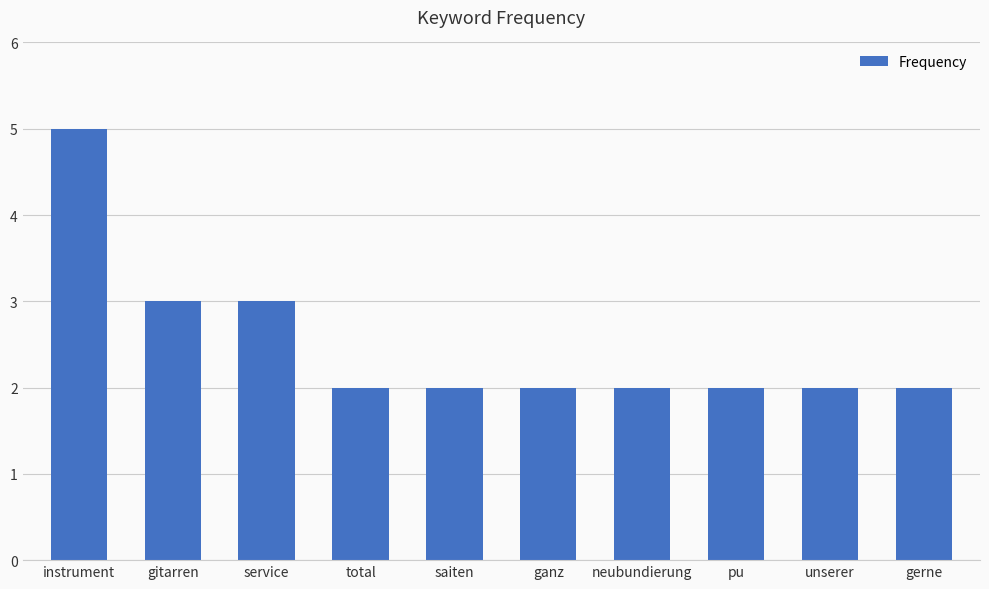

What is the change in value from instrument to neubundierung?

-3